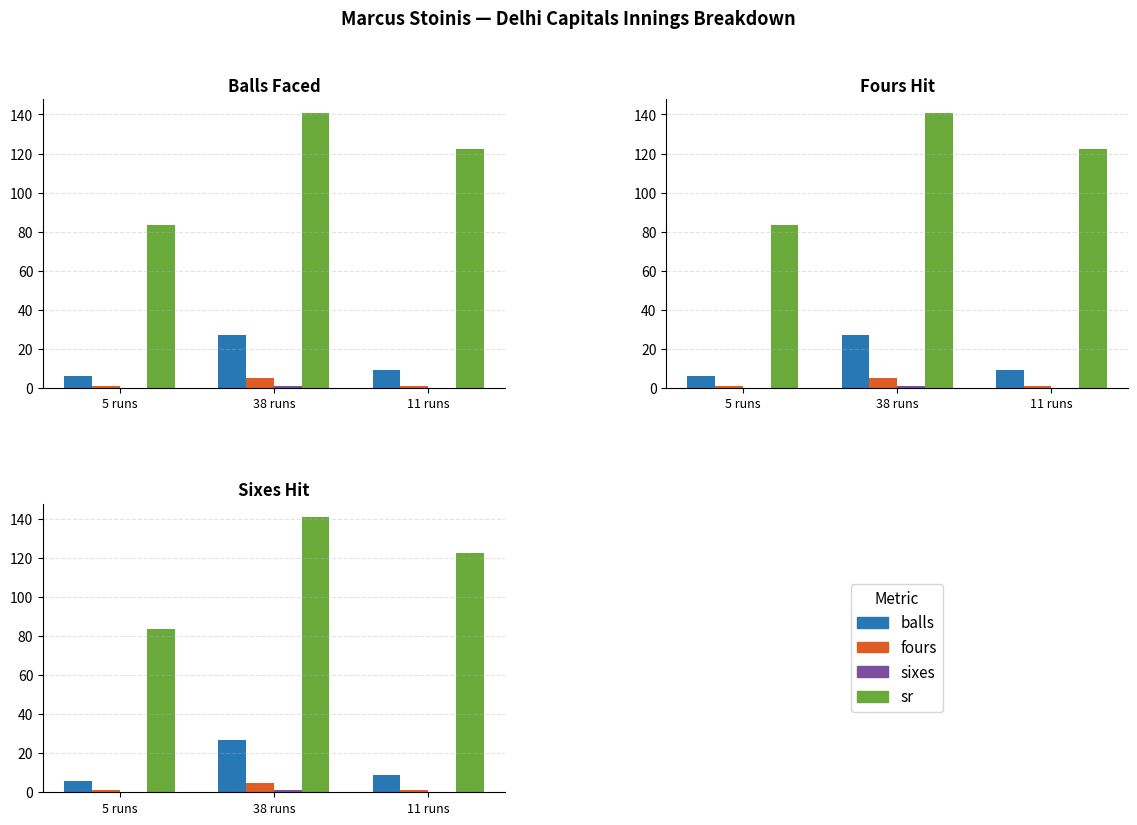

The fours series shows 1.0 at 5 runs. True or false?

True